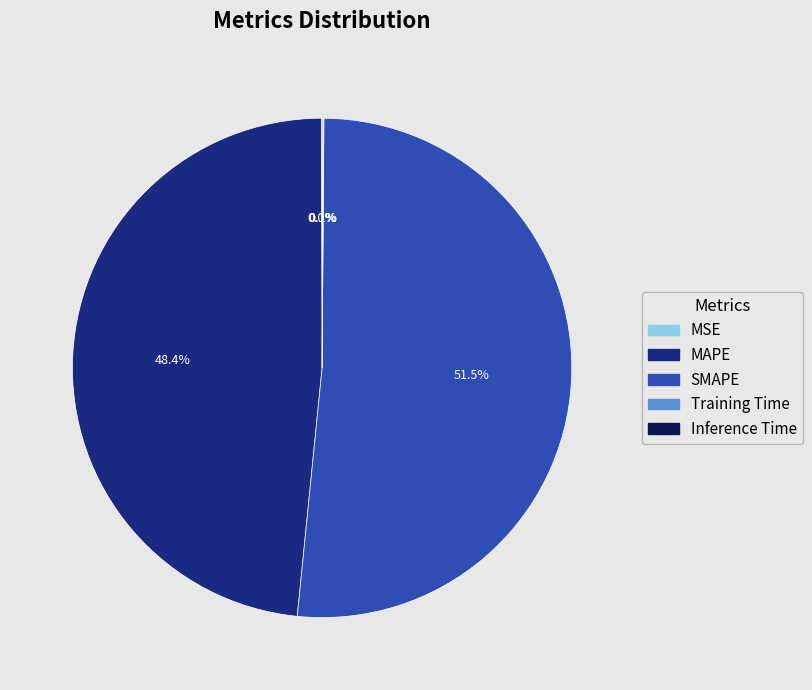

Which slice is the largest?

SMAPE